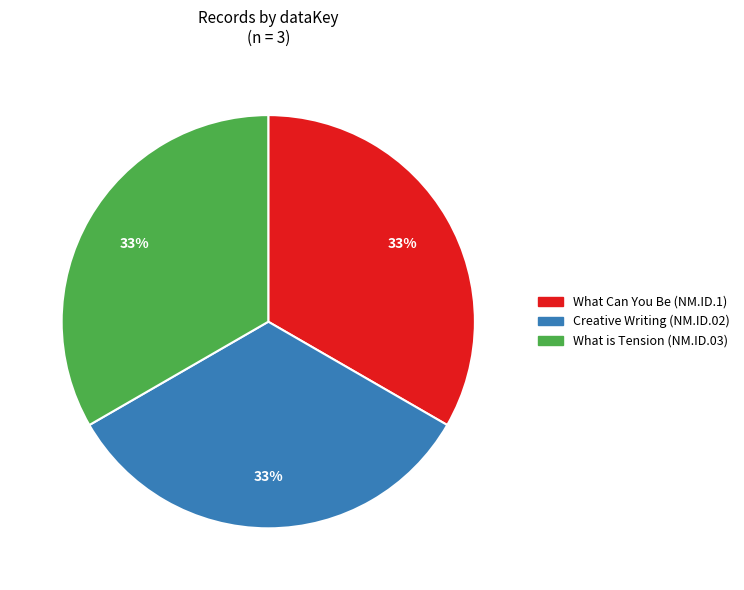

Does any single category account for the majority?

No